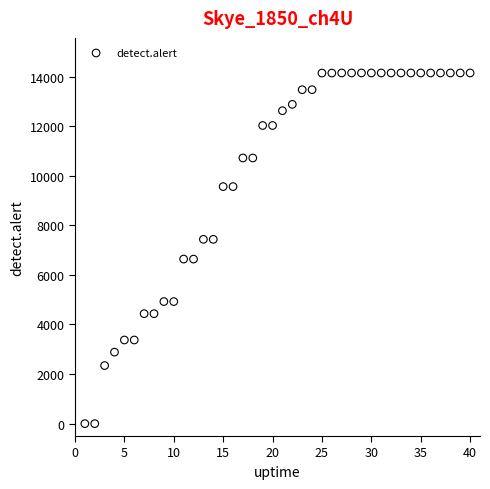

What is the range of Y values (max minus min)?

14149